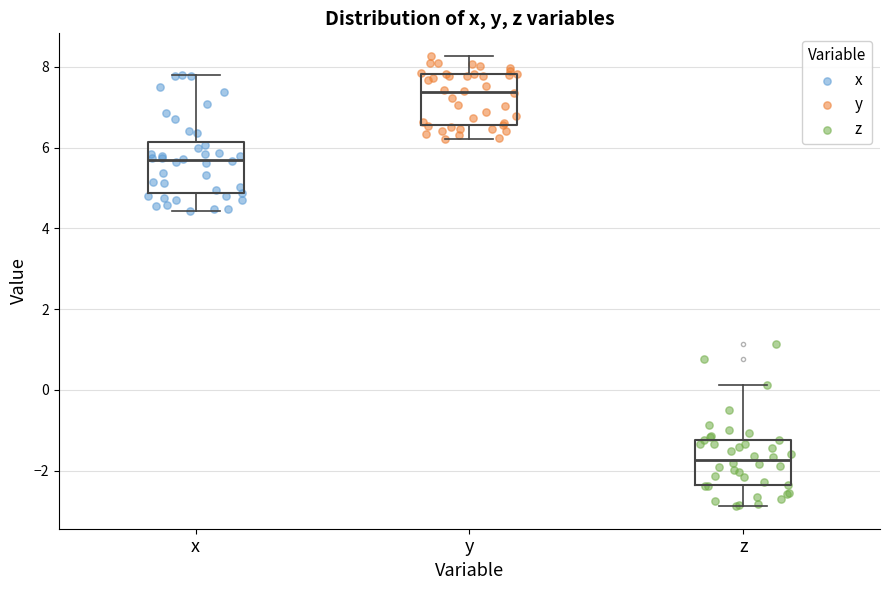

Which box's median line is the lowest?

z